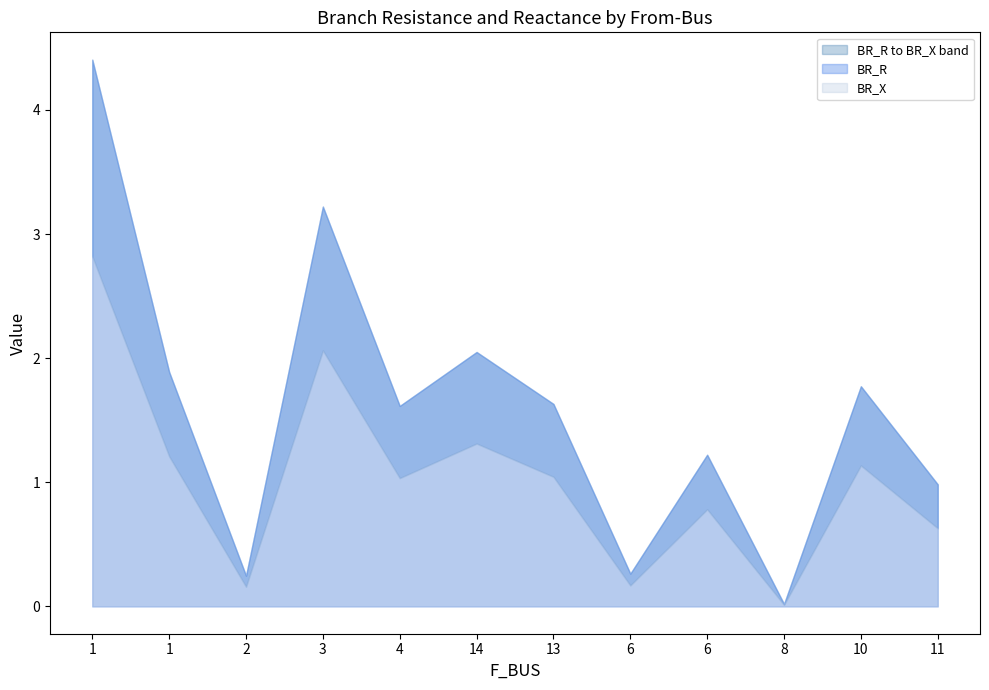

Does the chart display data point markers on the line(s)?

No